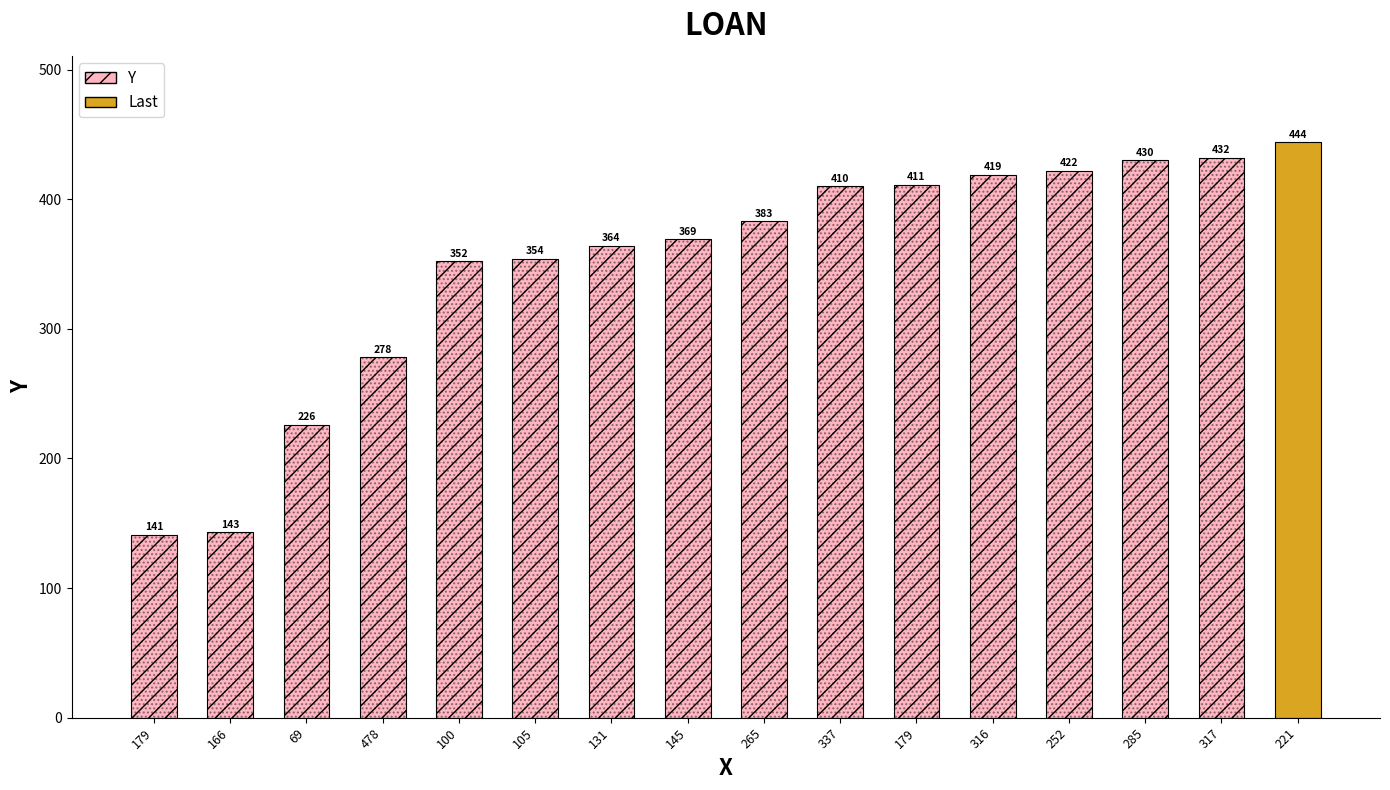

Rank the categories by value from lowest to highest.

179, 166, 69, 478, 100, 105, 131, 145, 265, 337, 179, 316, 252, 285, 317, 221